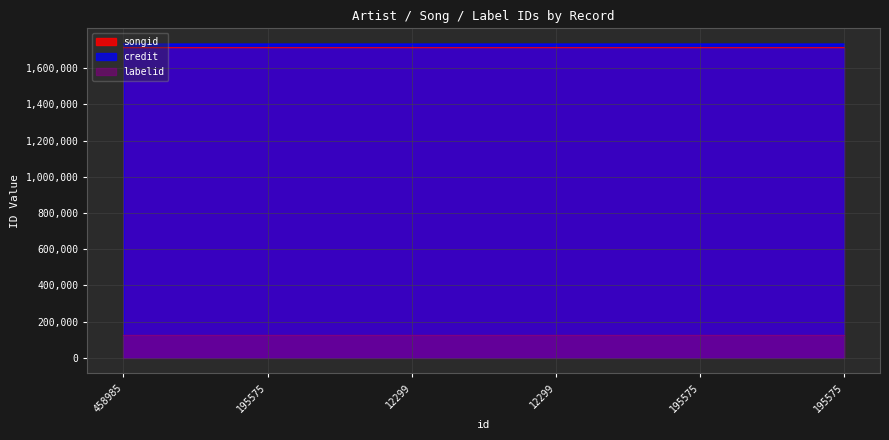

In songid, how many points are lower than both neighbors (excluding endpoints)?

1